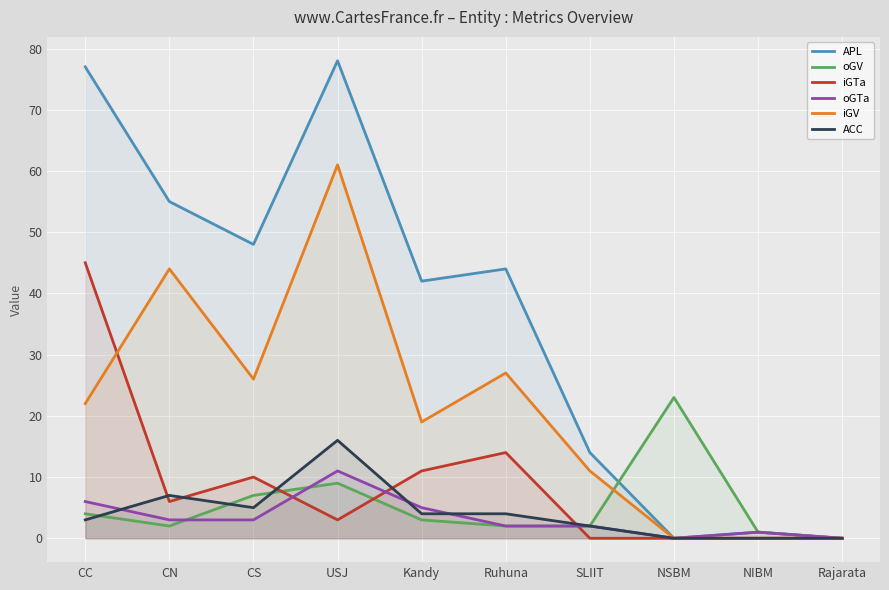

Which category has the lowest value in the oGV series?

Rajarata